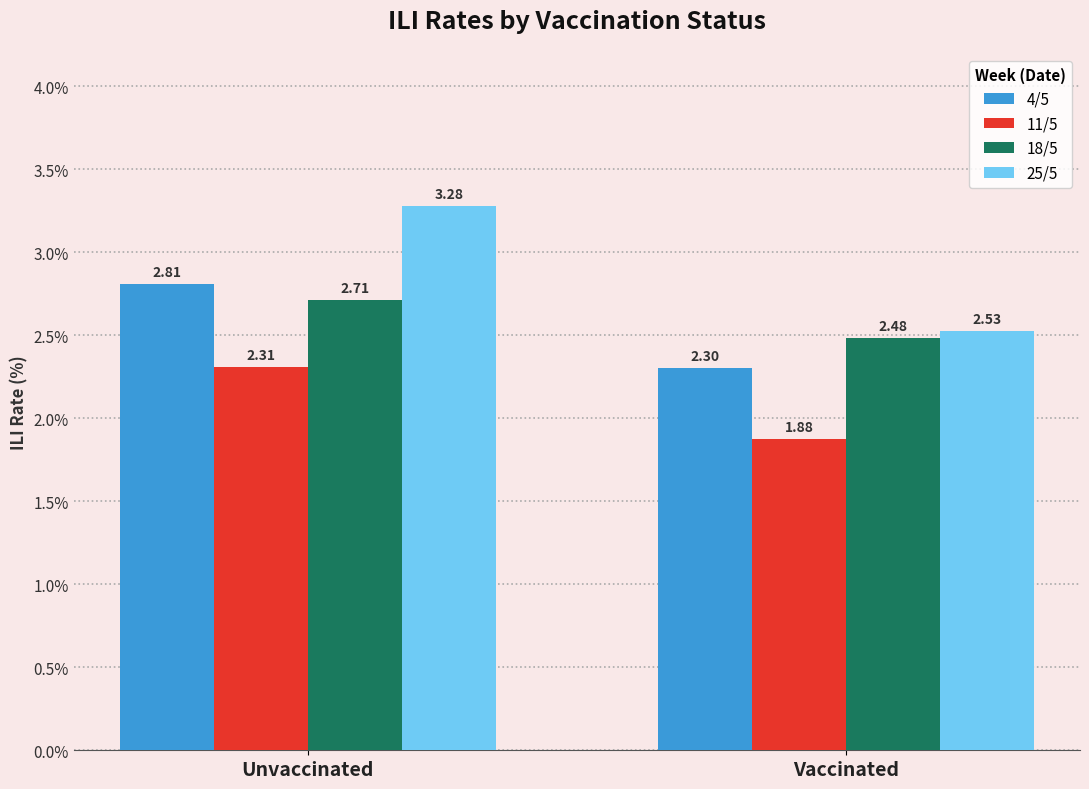

What is the difference between the maximum and minimum values in the 11/5 series?

0.4